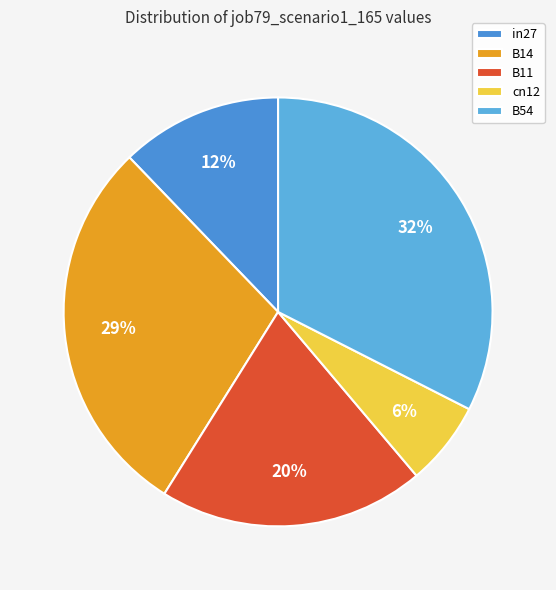

Count the number of slices in the pie.

5